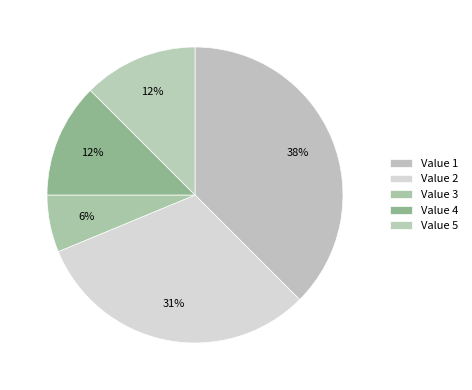

What is the largest slice in the pie chart?

1